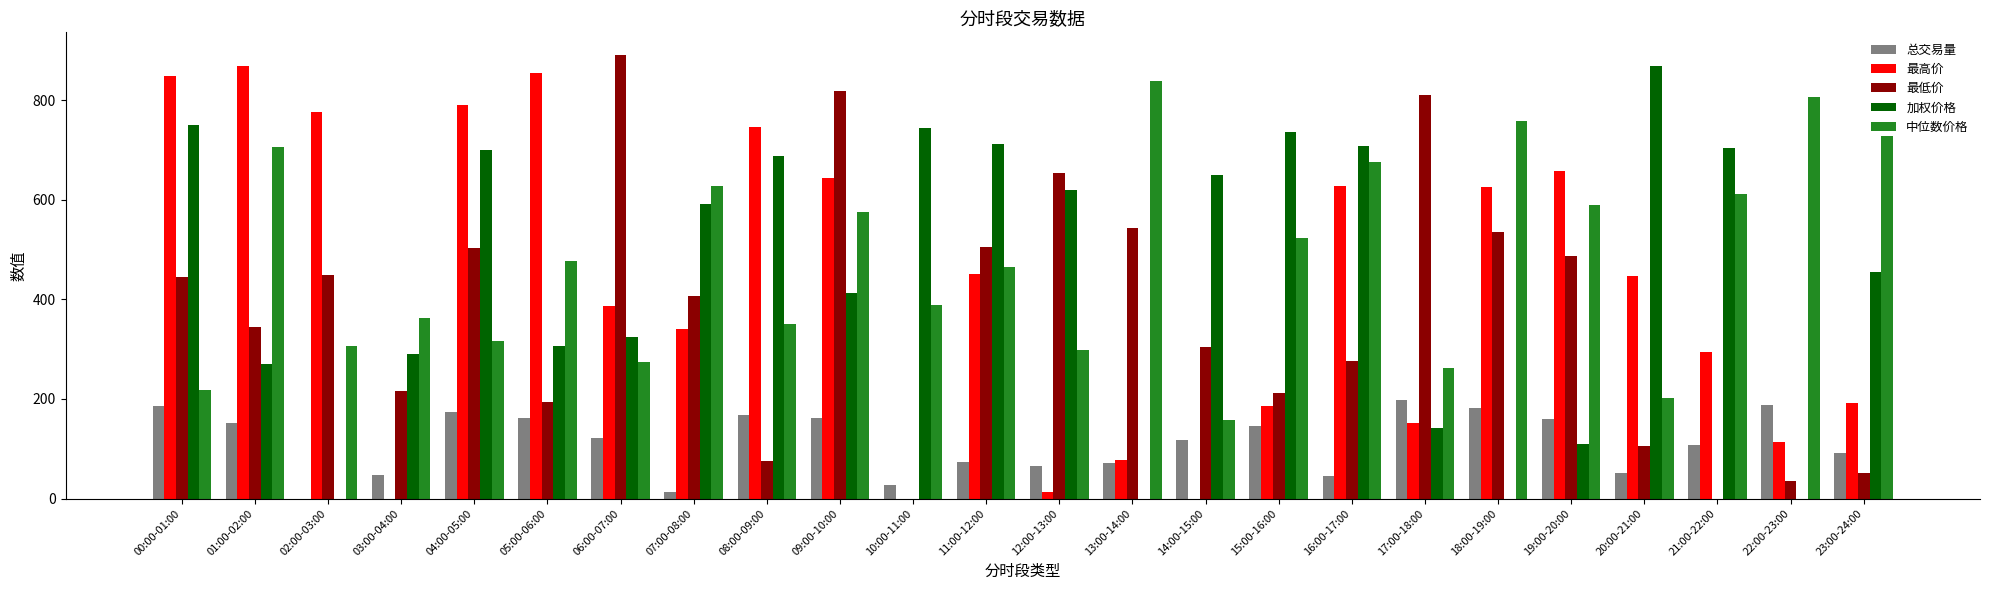

Which label corresponds to the largest value in the chart?

06:00-07:00